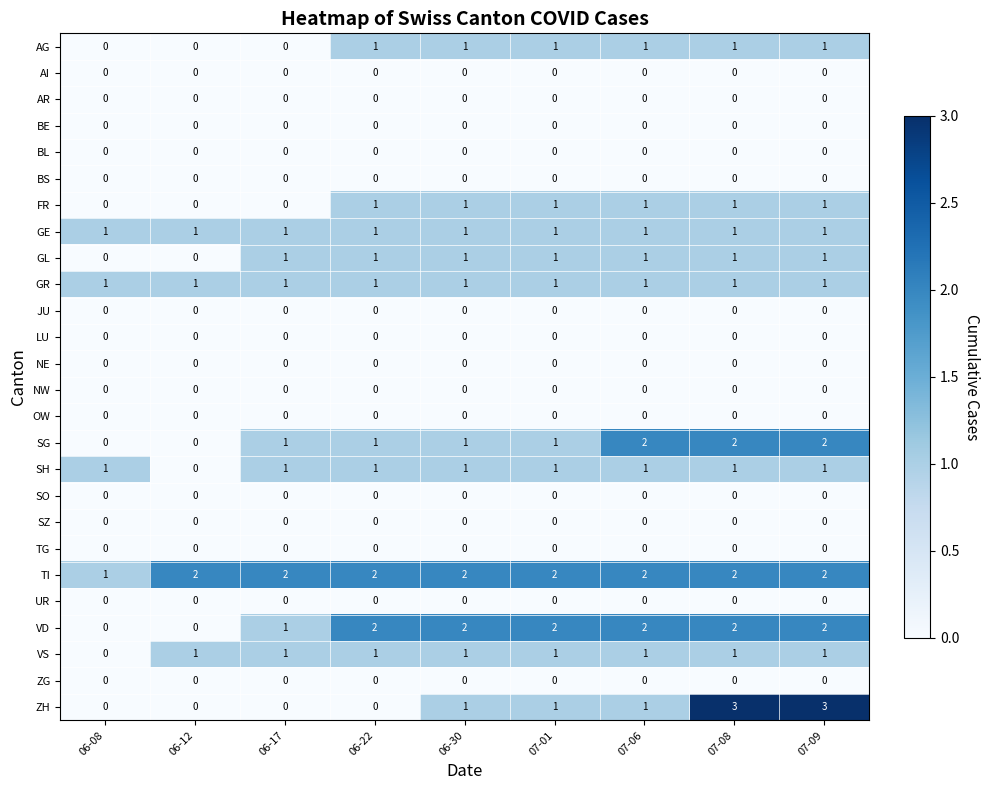

What is the total value across all series at 07-09?

16